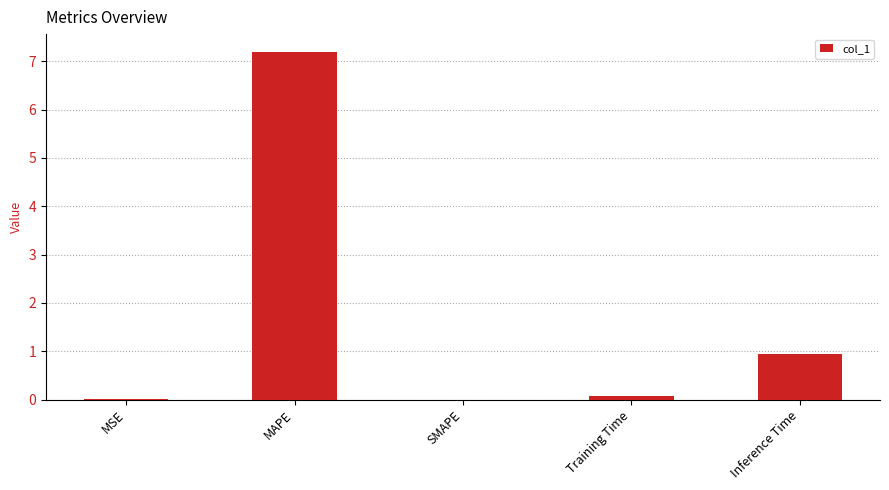

The chart shows a value of 0.1 at Training Time. True or false?

True